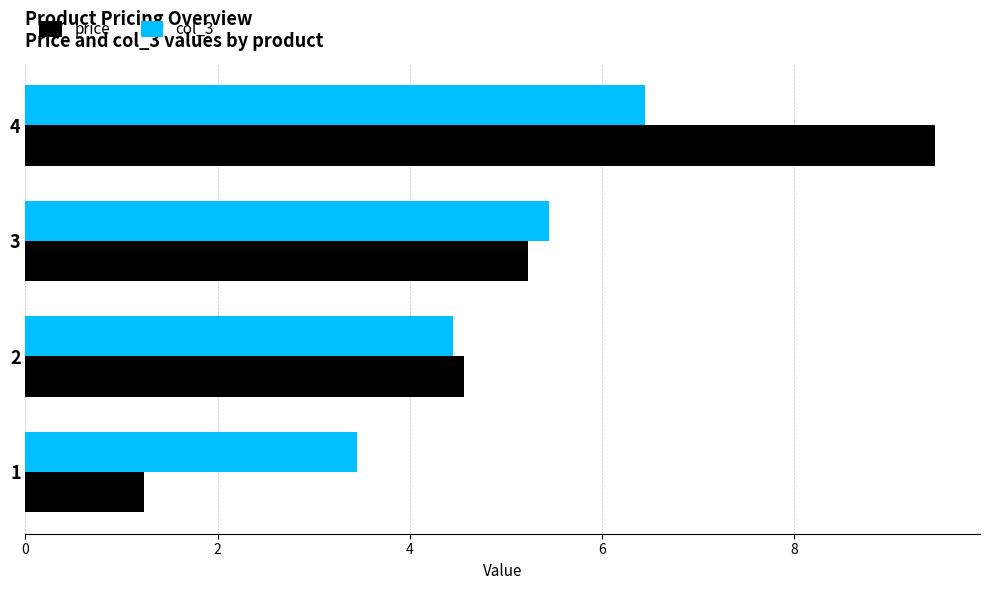

At how many categories does at least one series exceed 9?

1